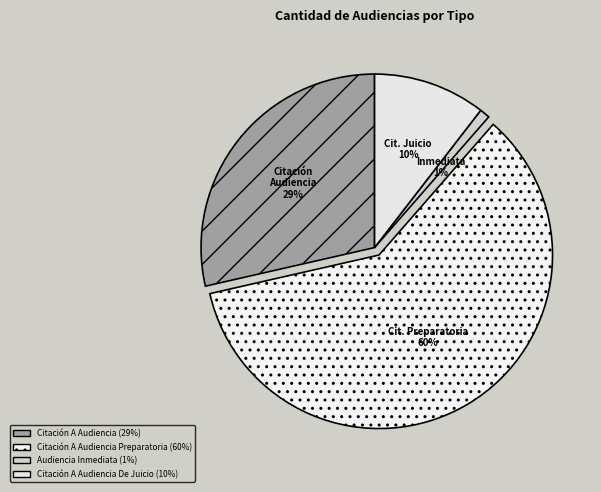

Which has a higher value, Citación Audiencia or Cit. Preparatoria?

Cit. Preparatoria